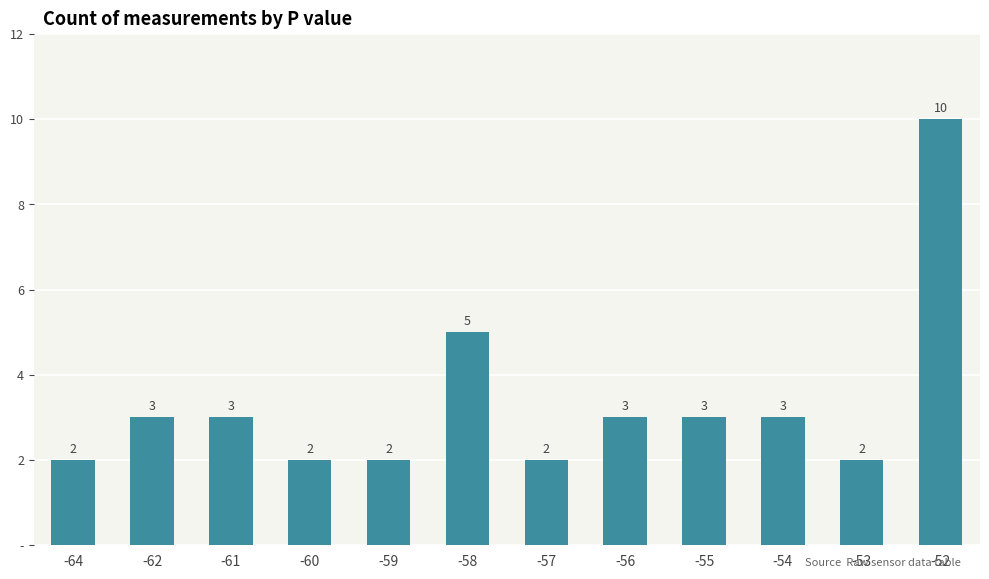

How many data points are less than 3?

5